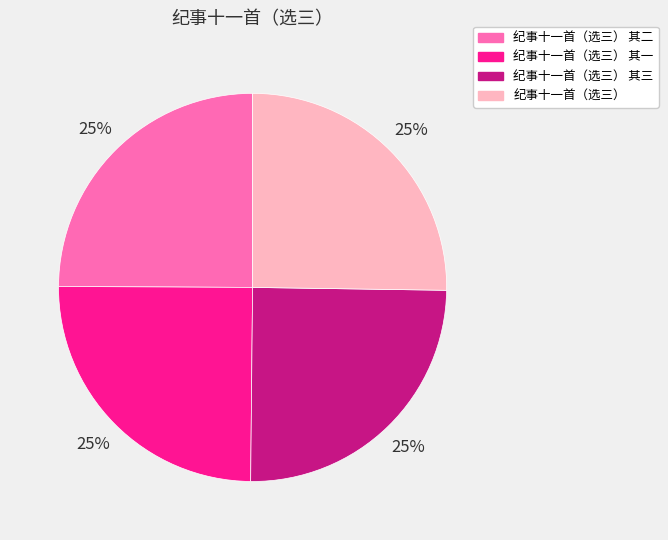

To the nearest percent, what portion does 纪事十一首（选三） represent?

25%